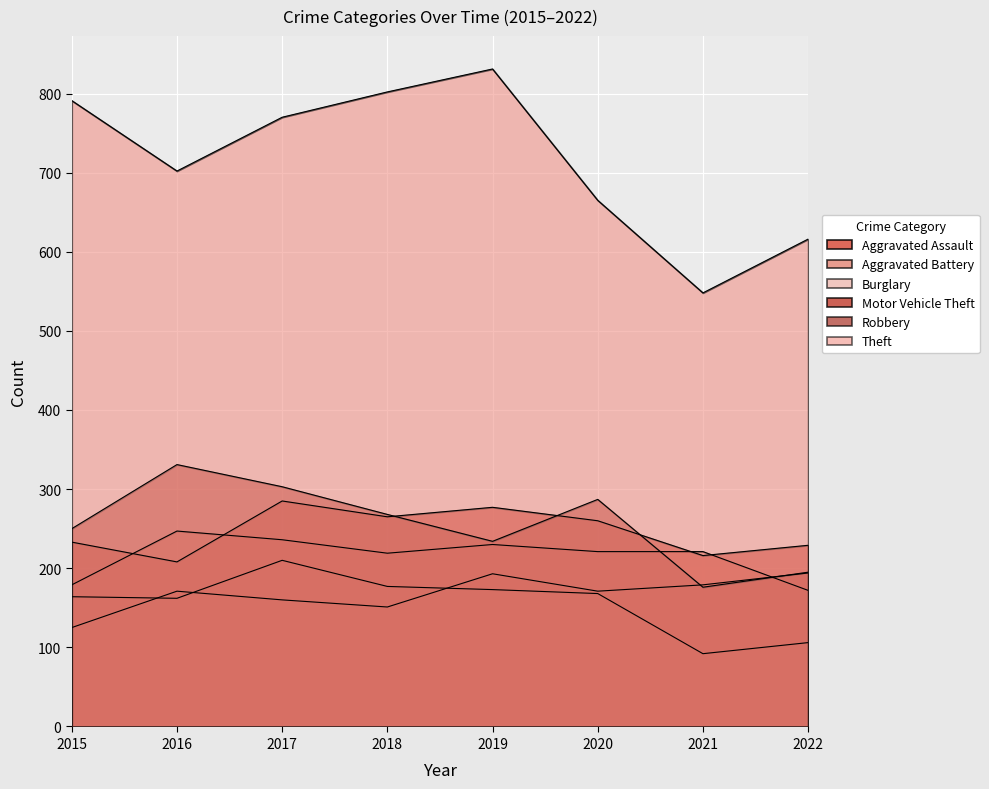

Between 2016 and 2021, which is larger?

2021